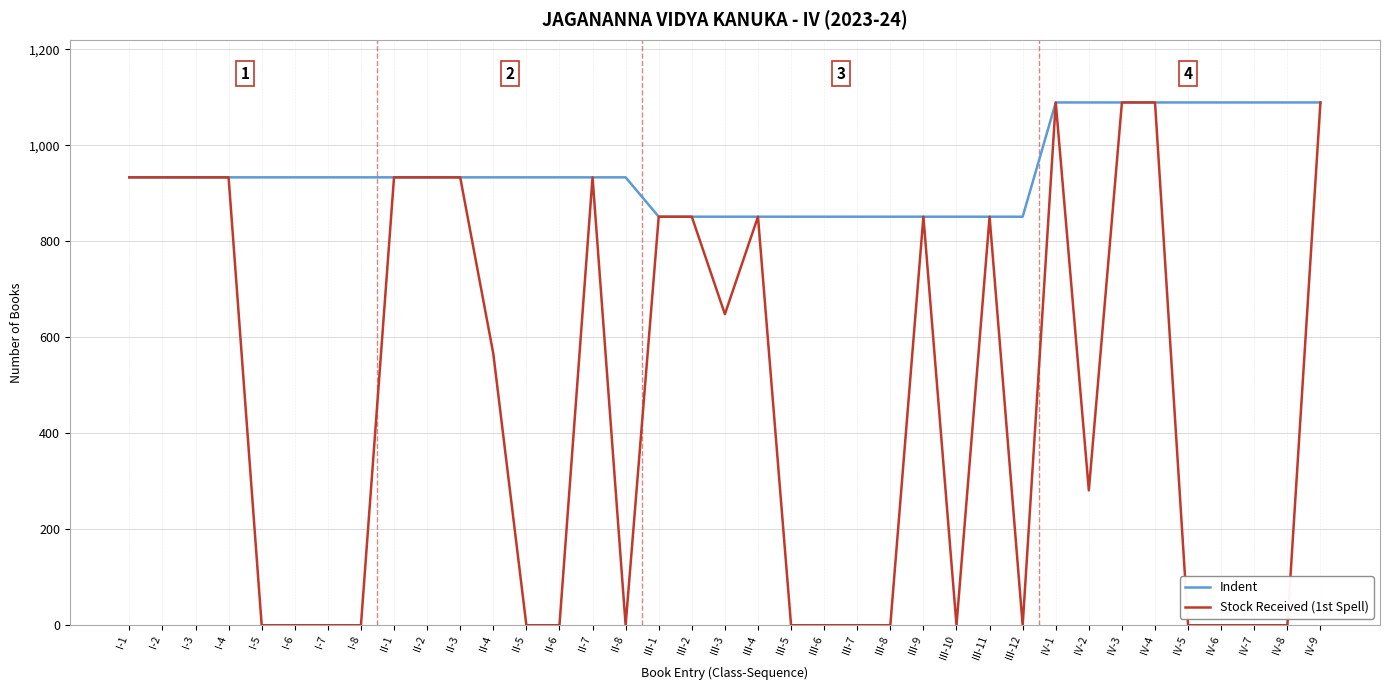

What is the total value across all series at III-11?

1702